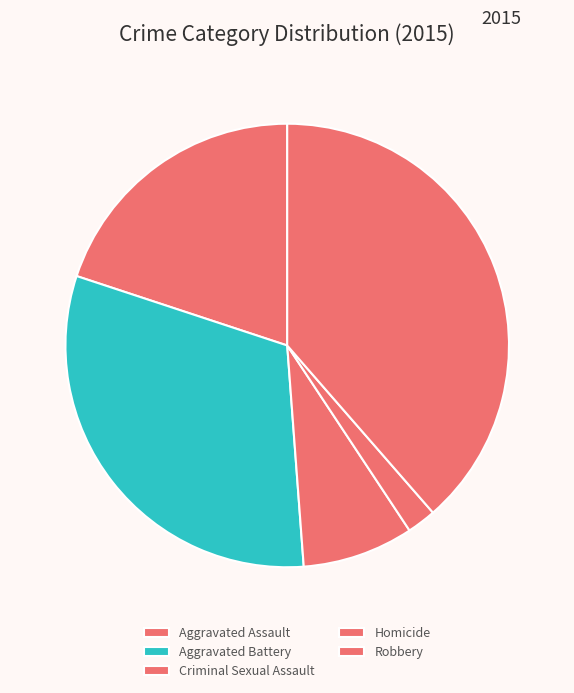

Is there a majority slice in this chart?

No